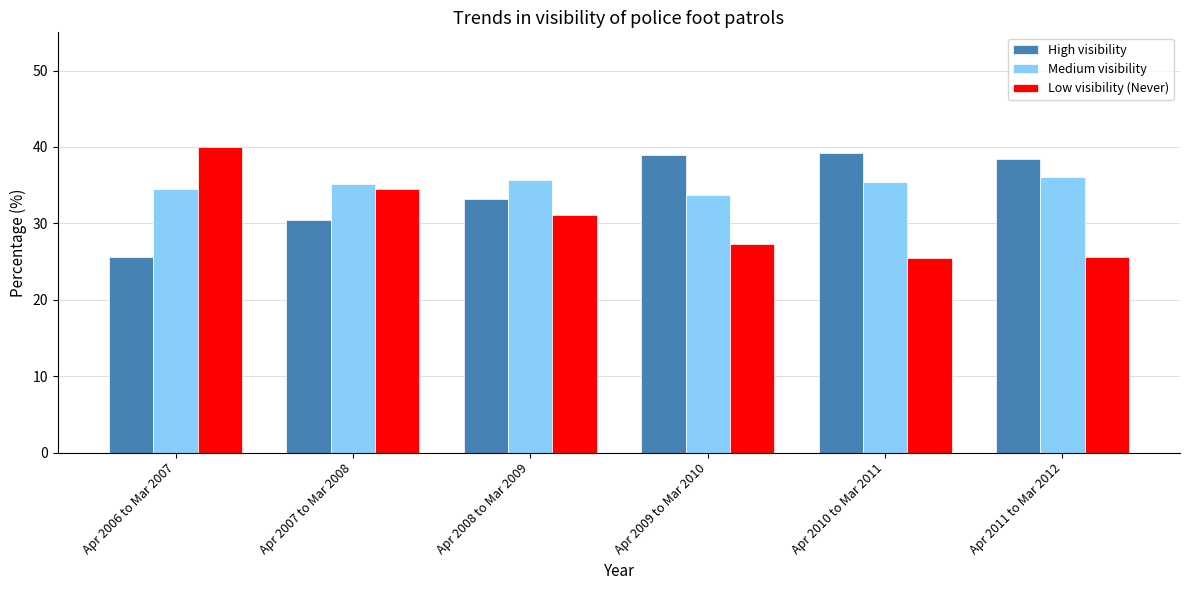

Is the value of Low visibility (Never) at Apr 2007 to Mar 2008 greater than the value of High visibility at Apr 2009 to Mar 2010?

No